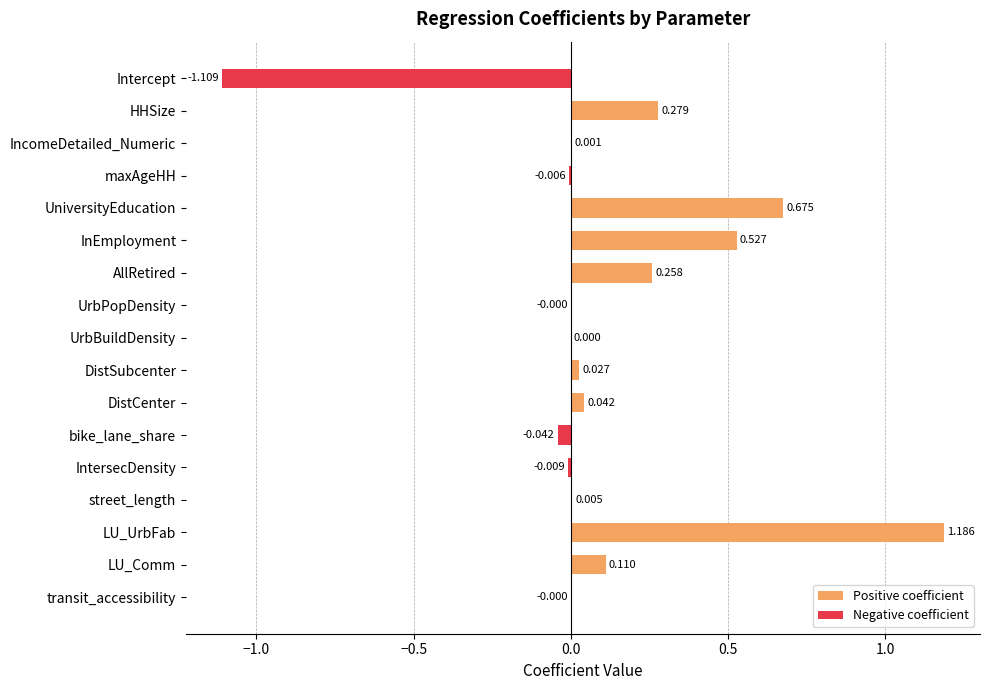

Are the bars horizontal?

Yes